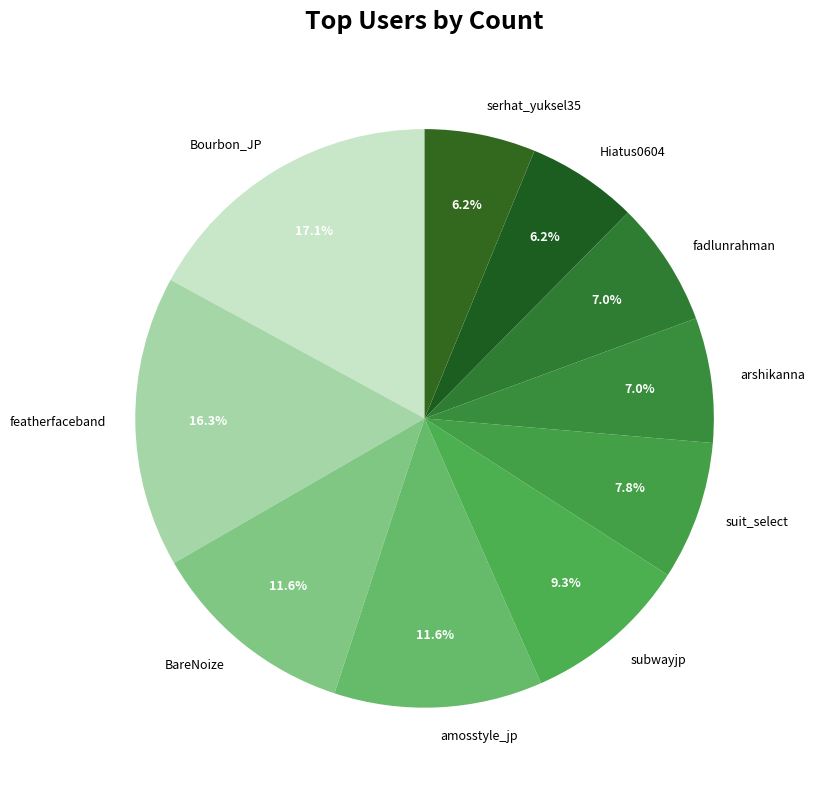

True or false: fadlunrahman accounts for 1% of the total.

False